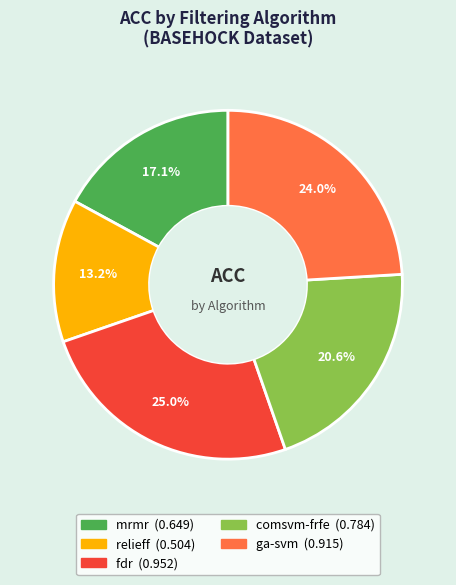

The comsvm-frfe slice represents 21% of the pie. True or false?

True